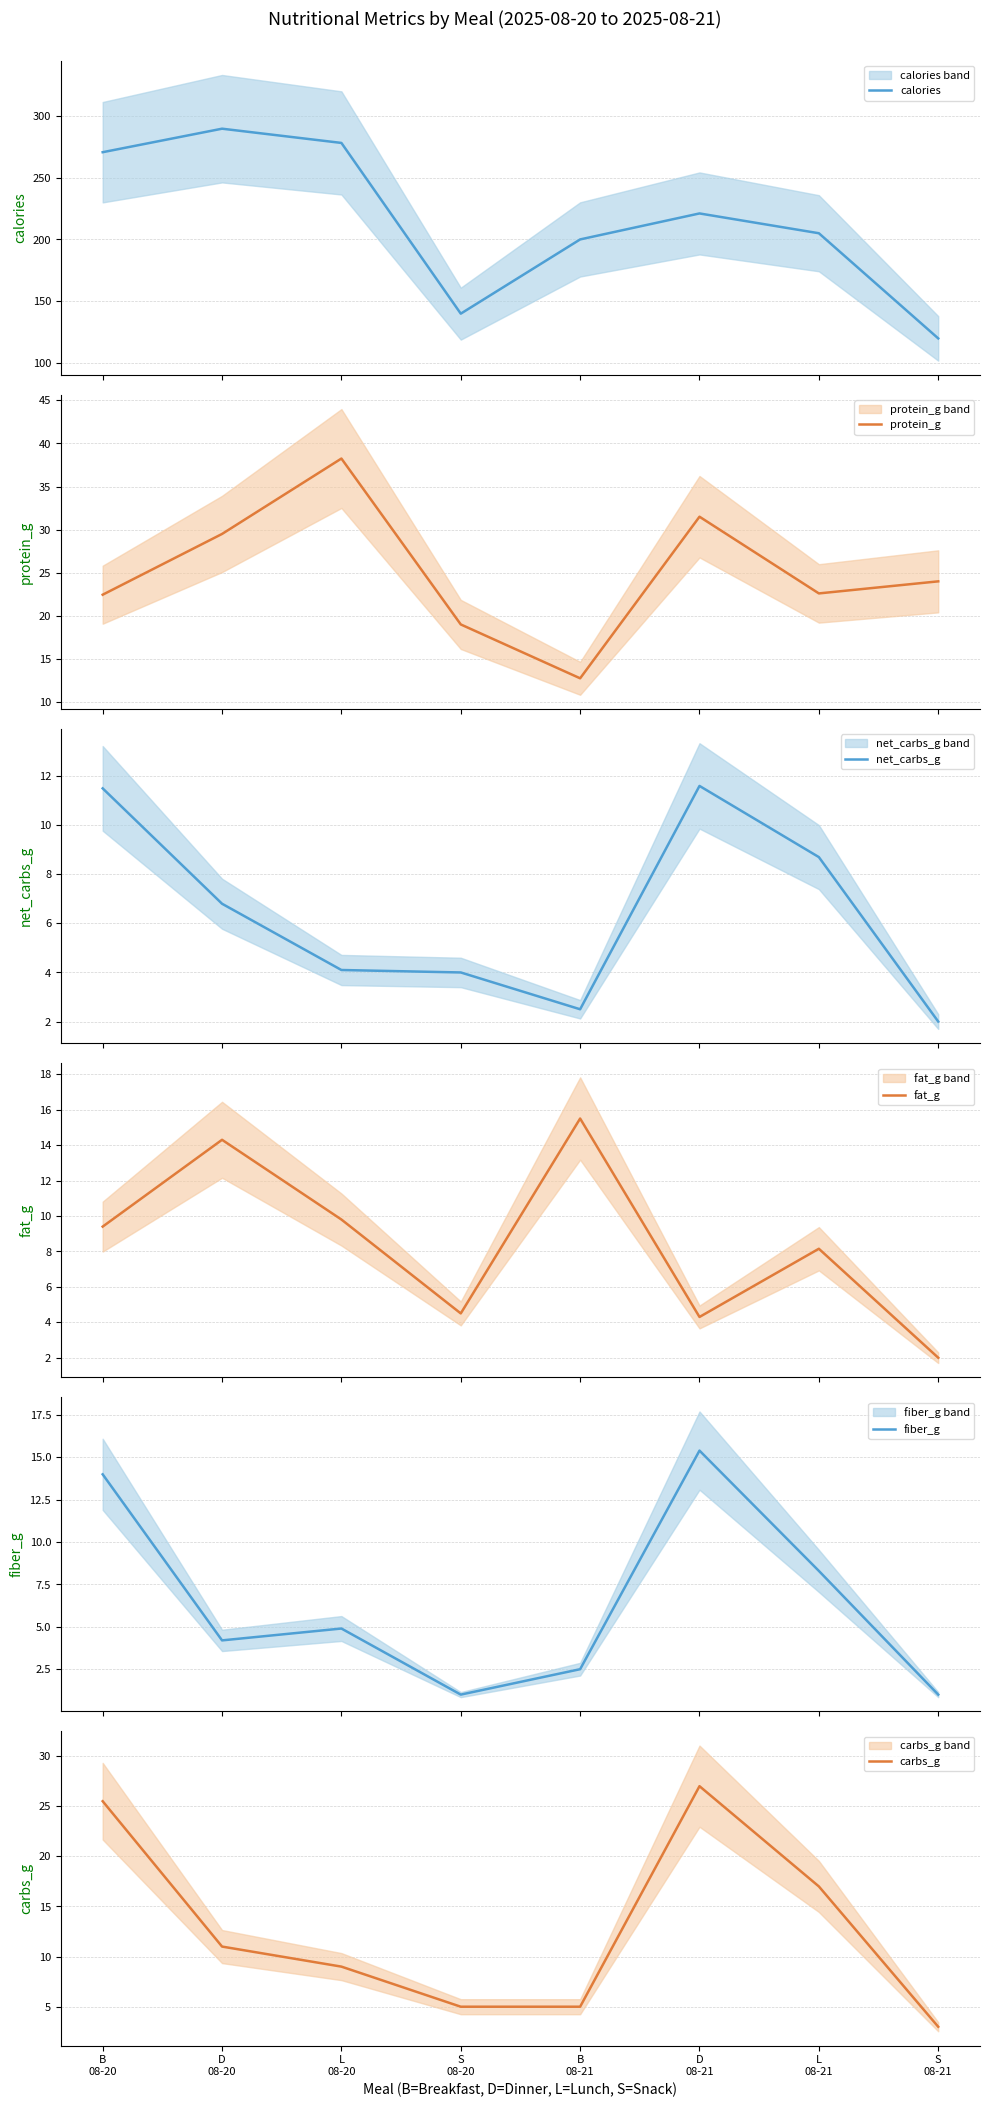

Rank the series at B
08-20 from highest to lowest value.

calories, carbs_g, protein_g, fiber_g, net_carbs_g, fat_g